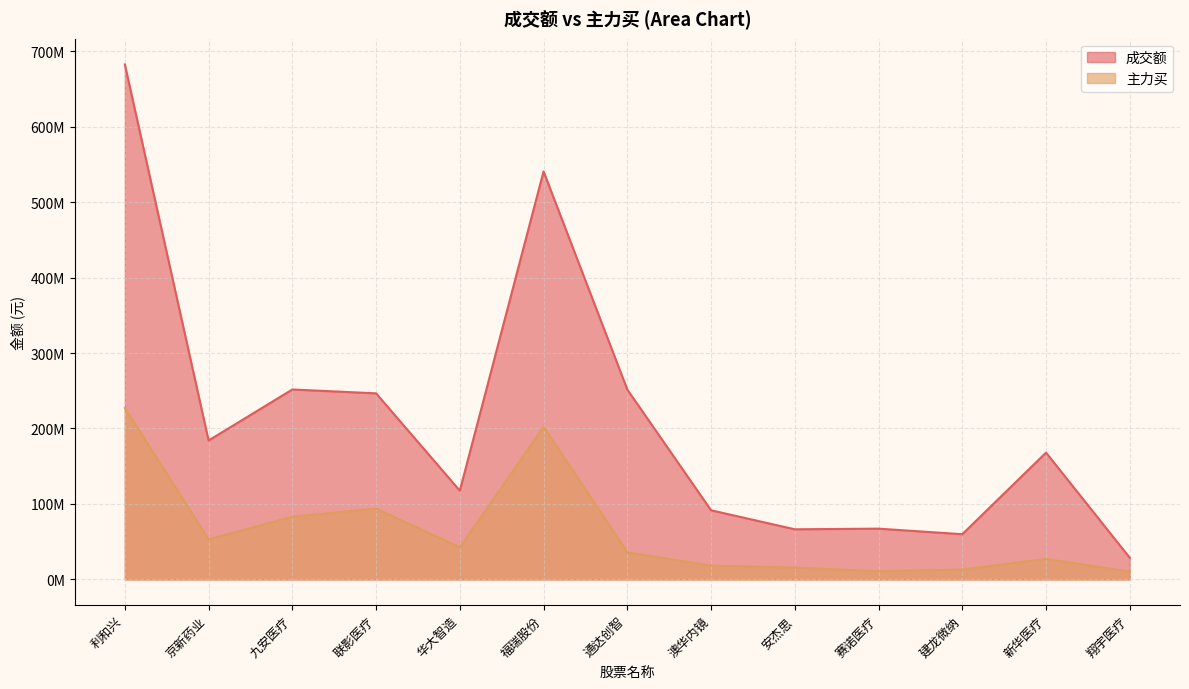

True or false: 成交额 has a value of 168023557 at 新华医疗.

True